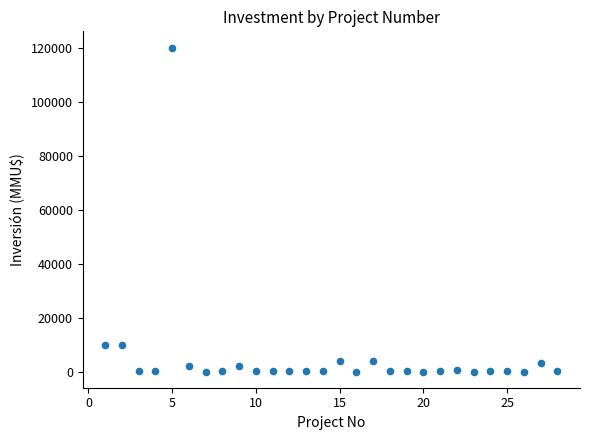

What is the range of X values (max minus min)?

27